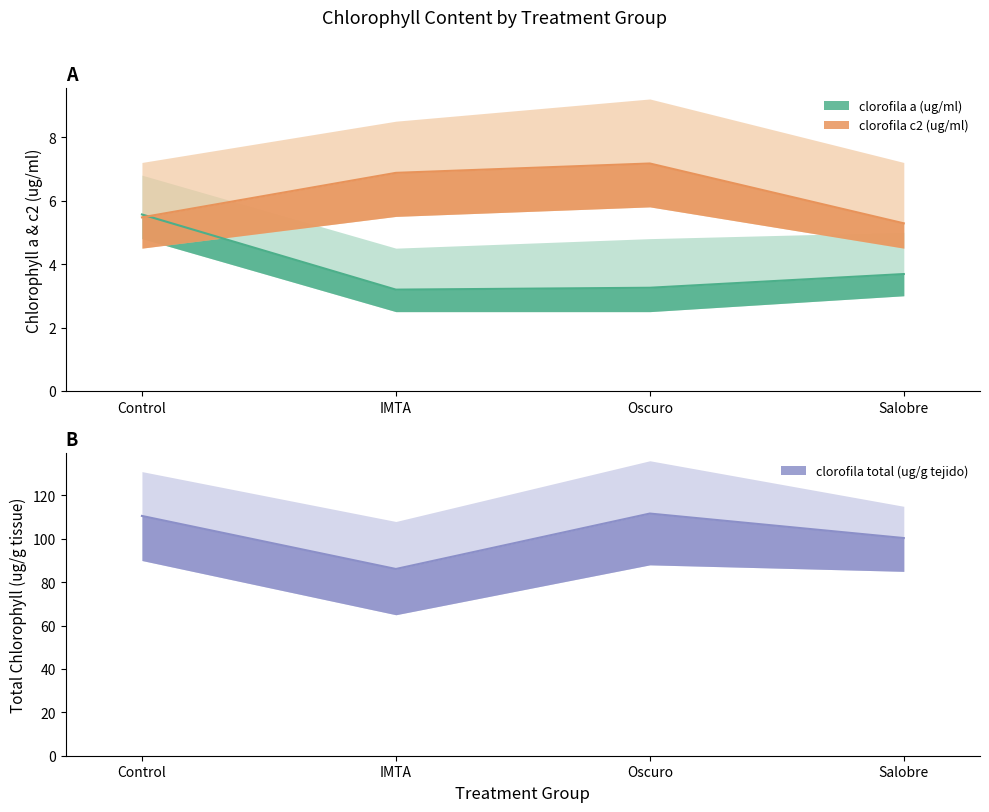

At which category is the sum across all series the highest?

Oscuro